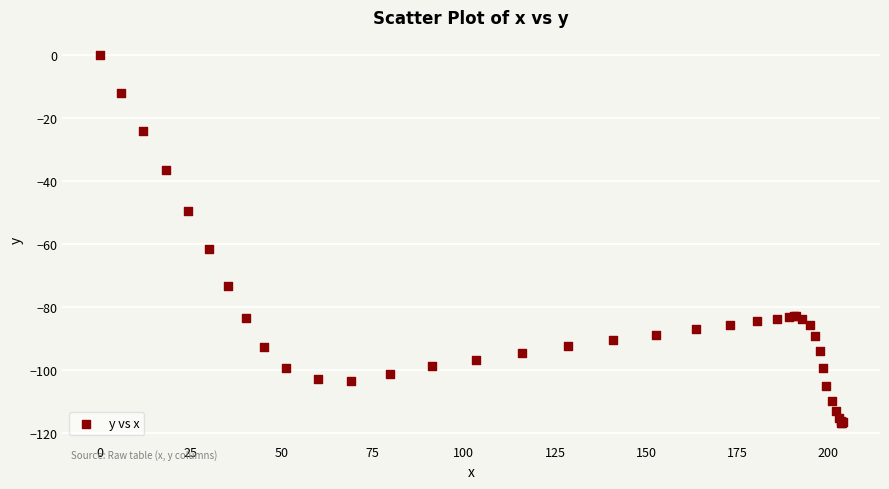

What Y value in the scatter plot is closest to -58?

-61.6